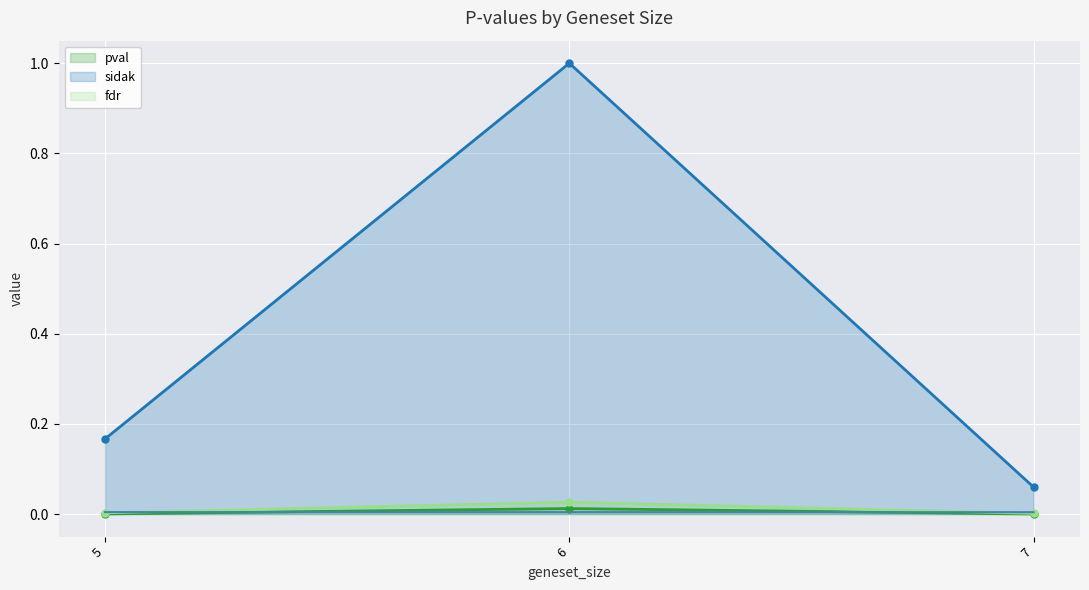

What is the highest value of the sidak series?

1.0